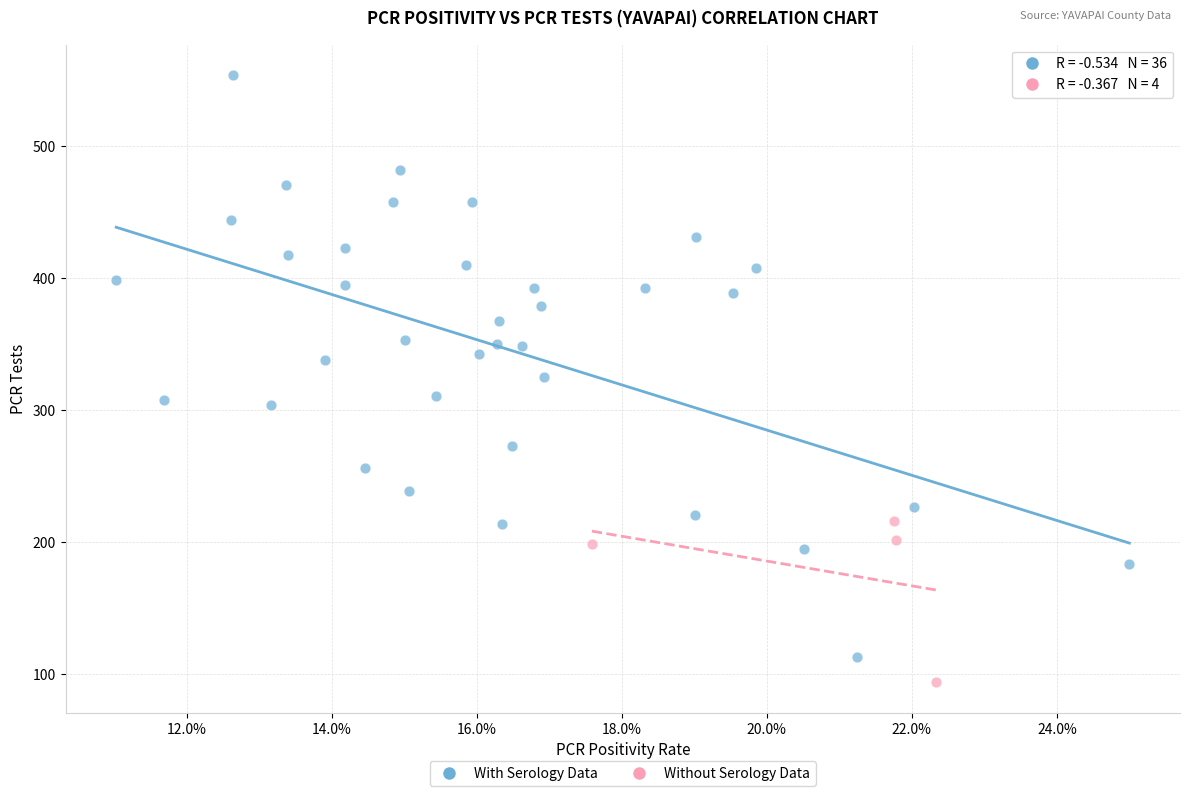

Which series reaches the maximum Y coordinate?

With Serology Data